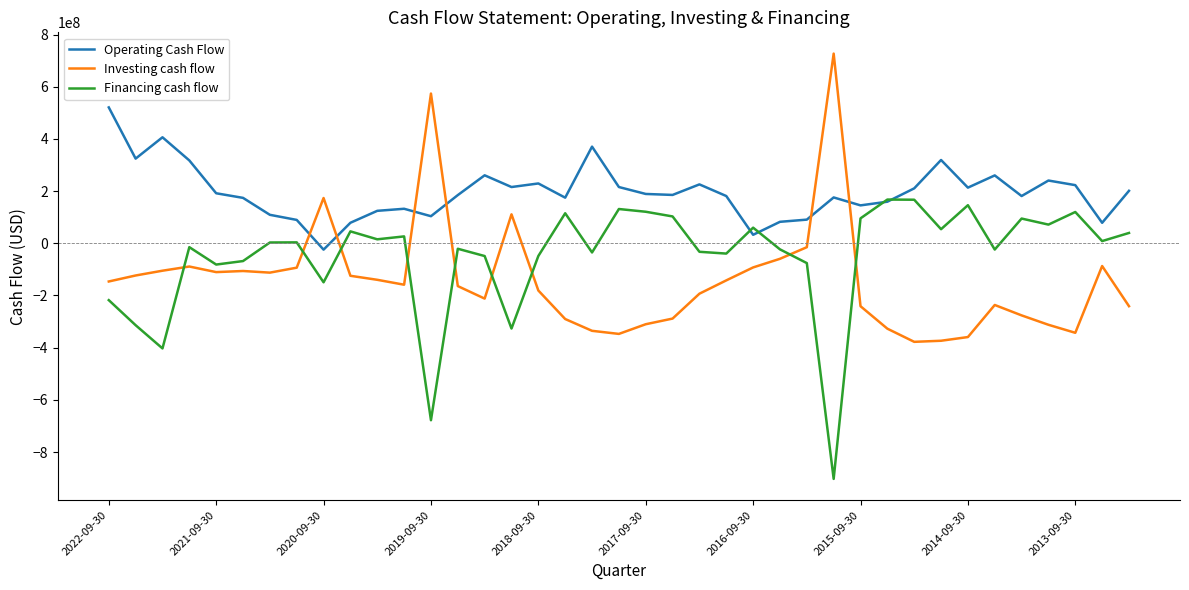

After their last crossing, which series has the higher values: Investing cash flow or Operating Cash Flow?

Operating Cash Flow